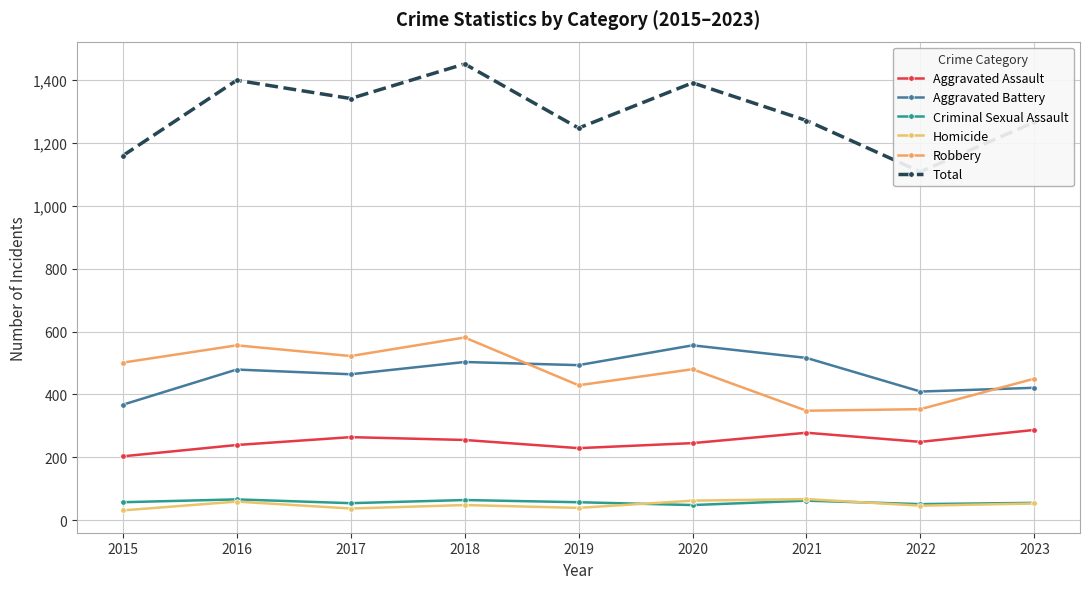

True or false: Criminal Sexual Assault and Aggravated Battery intersect in this chart.

False